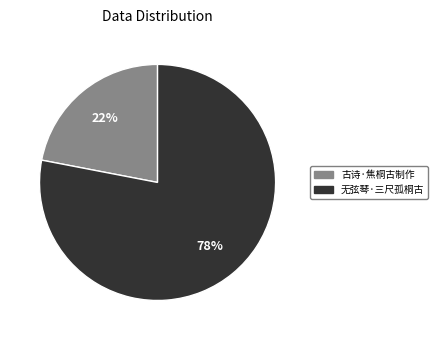

True or false: 无弦琴·三尺孤桐古 accounts for 71% of the total.

False